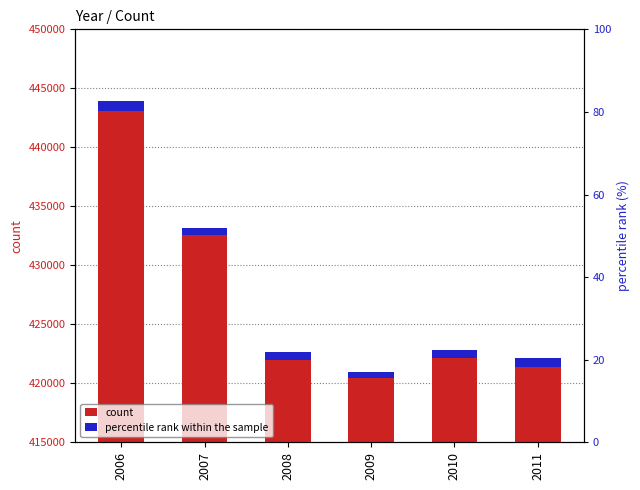

Does the chart contain any negative values?

No